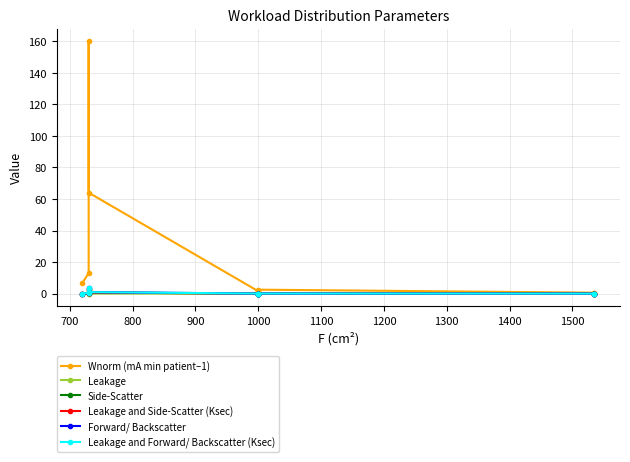

In Side-Scatter, how many points are lower than both neighbors (excluding endpoints)?

1